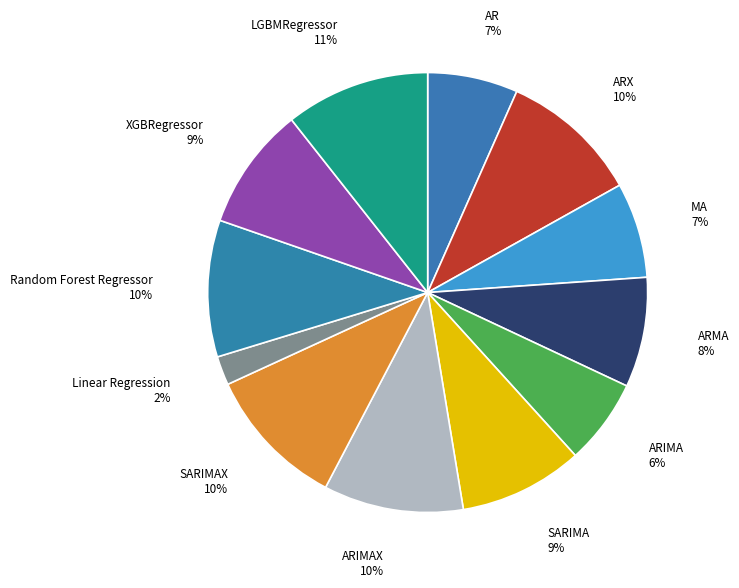

How many segments does this pie chart have?

12